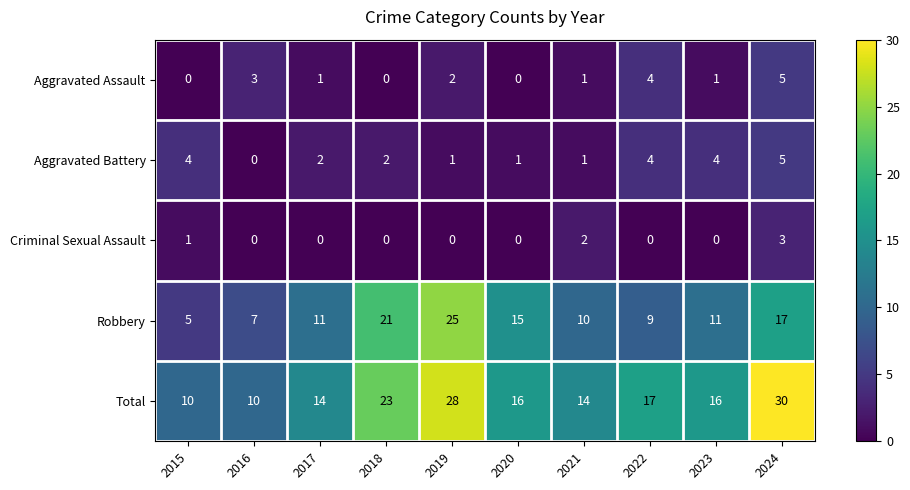

What is the average value of the Robbery series?

13